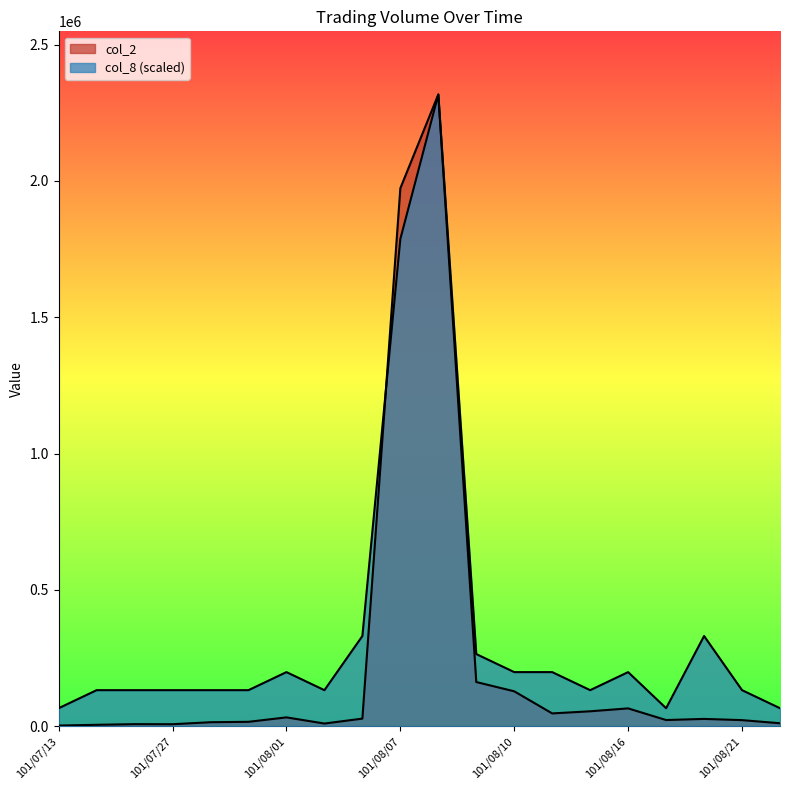

List the labels in order of col_8 value, largest first.

101/08/08, 101/08/07, 101/08/06, 101/08/20, 101/08/09, 101/08/01, 101/08/10, 101/08/14, 101/08/16, 101/07/17, 101/07/20, 101/07/27, 101/07/30, 101/07/31, 101/08/03, 101/08/15, 101/08/21, 101/07/13, 101/08/17, 101/08/23